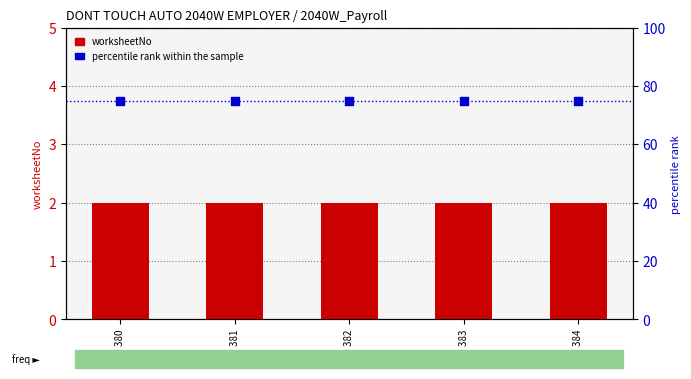

Which series contains the highest Y value?

percentile rank within the sample